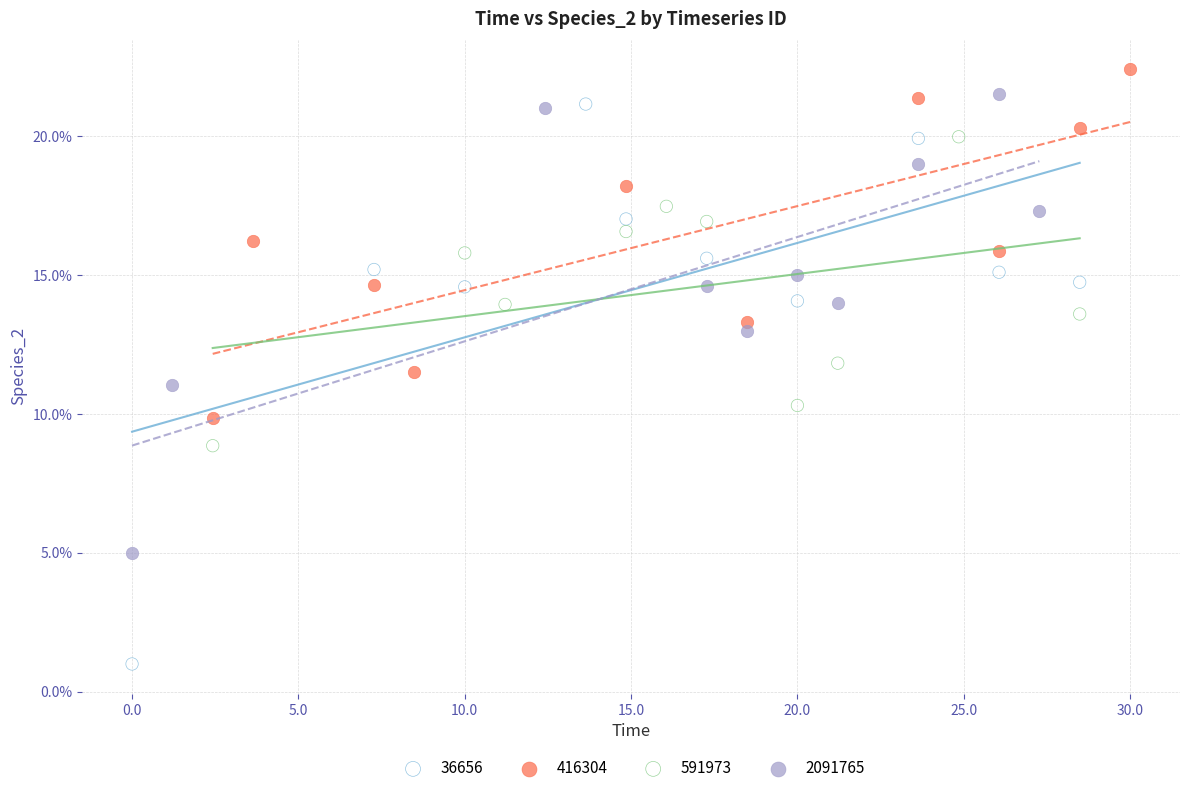

What are all the series names shown in the legend?

36656, 416304, 591973, 2091765